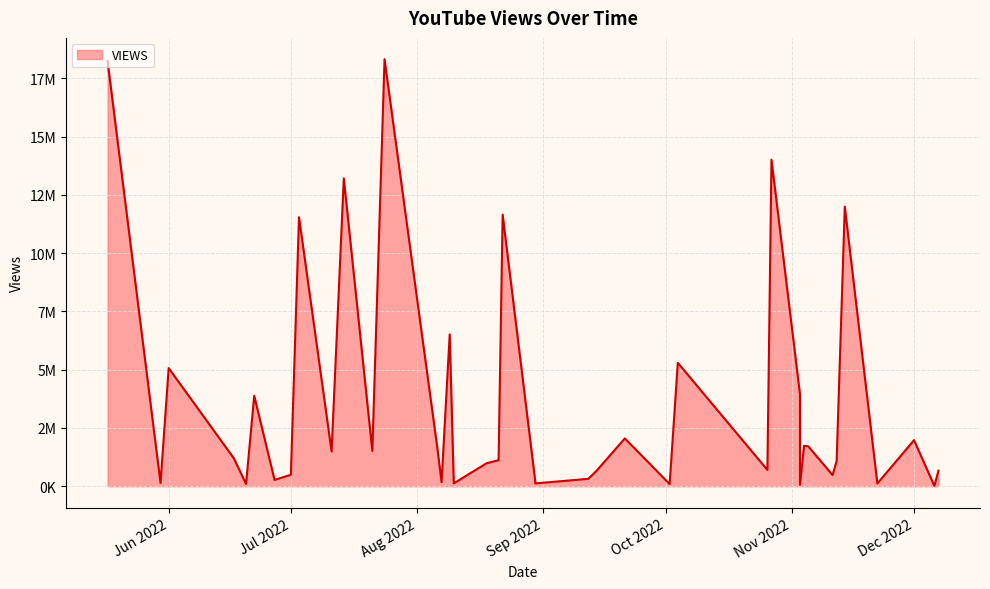

Which category has the lowest value across all series?

2022-12-06